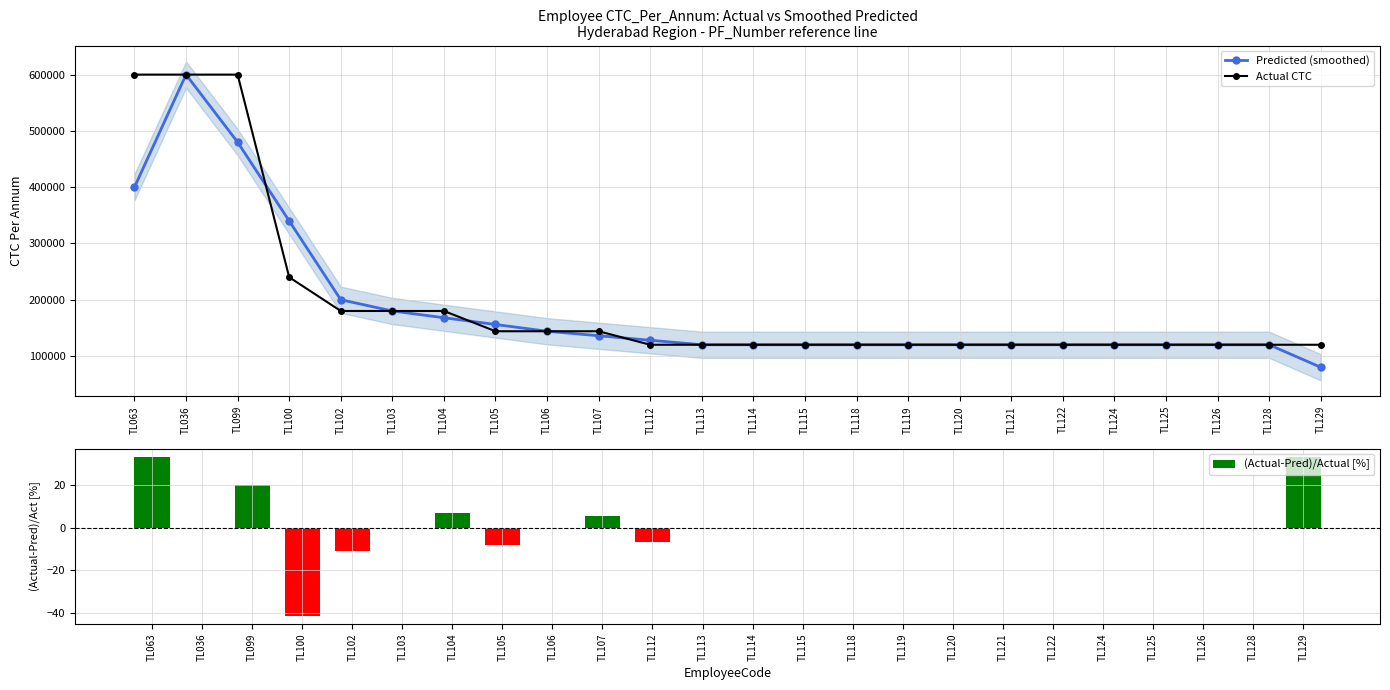

Reading left to right, list all the values displayed in this chart.

Predicted (smoothed): TL063=400000.0	TL036=600000.0	TL099=480000.0	TL100=340000.0	TL102=200000.0	TL103=180000.0	TL104=168000.0	TL105=156000.0	TL106=144000.0	TL107=136000.0	TL112=128000.0	TL113=120000.0	TL114=120000.0	TL115=120000.0	TL118=120000.0	TL119=120000.0	TL120=120000.0	TL121=120000.0	TL122=120000.0	TL124=120000.0	TL125=120000.0	TL126=120000.0	TL128=120000.0	TL129=80000.0
Actual CTC: TL063=600000.0	TL036=600000.0	TL099=600000.0	TL100=240000.0	TL102=180000.0	TL103=180000.0	TL104=180000.0	TL105=144000.0	TL106=144000.0	TL107=144000.0	TL112=120000.0	TL113=120000.0	TL114=120000.0	TL115=120000.0	TL118=120000.0	TL119=120000.0	TL120=120000.0	TL121=120000.0	TL122=120000.0	TL124=120000.0	TL125=120000.0	TL126=120000.0	TL128=120000.0	TL129=120000.0
(Actual-Pred)/Actual [%]: TL063=33.3	TL036=0.0	TL099=20.0	TL100=-41.7	TL102=-11.1	TL103=0.0	TL104=6.7	TL105=-8.3	TL106=0.0	TL107=5.6	TL112=-6.7	TL113=0.0	TL114=0.0	TL115=0.0	TL118=0.0	TL119=0.0	TL120=0.0	TL121=0.0	TL122=0.0	TL124=0.0	TL125=0.0	TL126=0.0	TL128=0.0	TL129=33.3